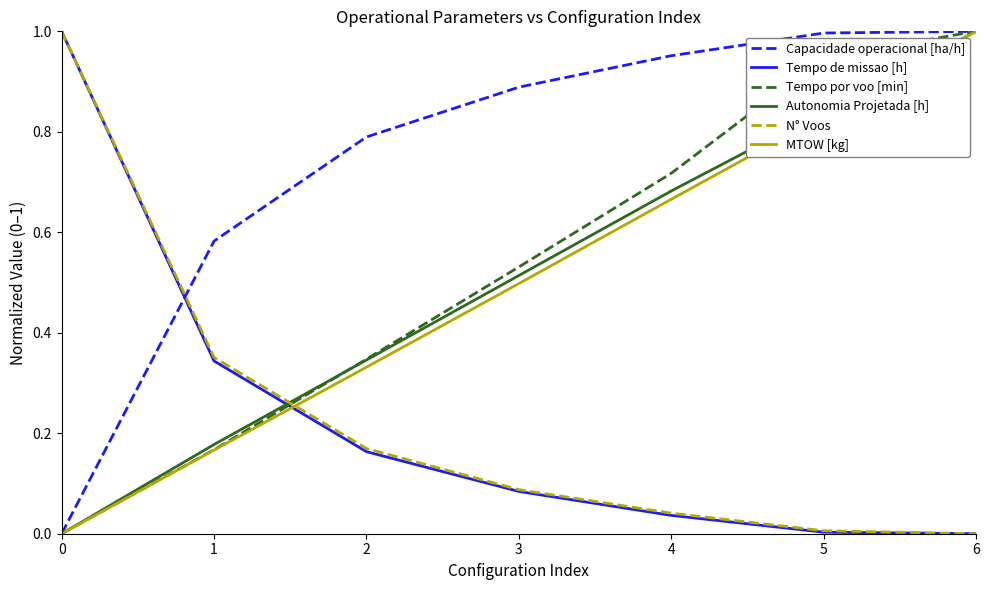

Which category has the highest value in the Autonomia Projetada [h] series?

6